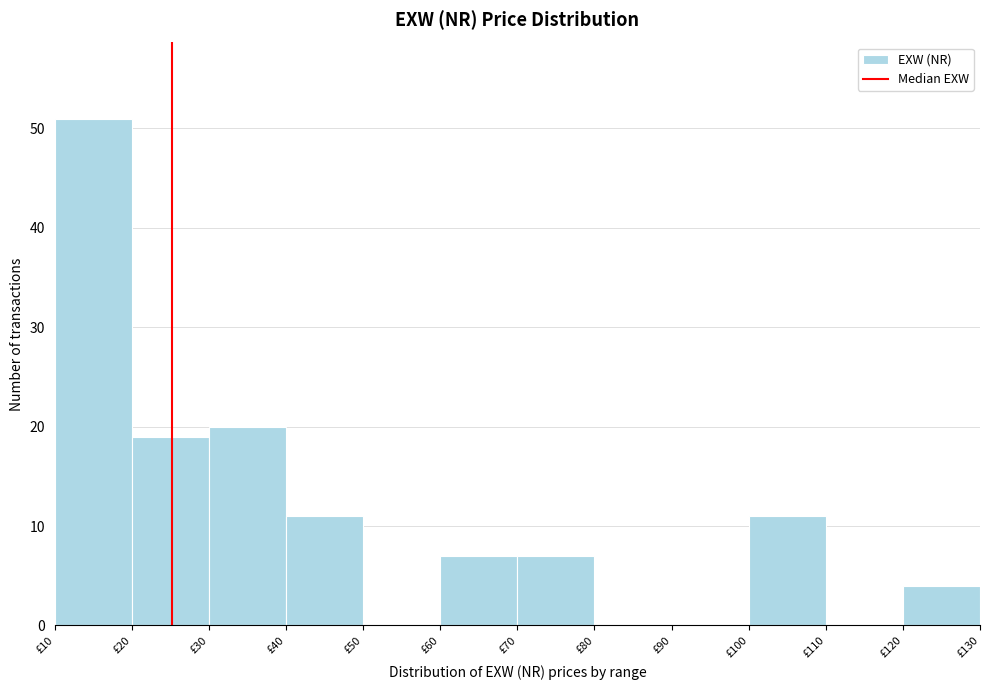

Reading left to right, transcribe this chart: for each bar, give the range it covers on the x-axis and its height. The values are not printed on the chart, so give them approximately, as read against the axis.

10 to 20: 51
20 to 30: 19
30 to 40: 20
40 to 50: 11
50 to 60: 0
60 to 70: 7
70 to 80: 7
80 to 90: 0
90 to 100: 0
100 to 110: 11
110 to 120: 0
120 to 130: 4